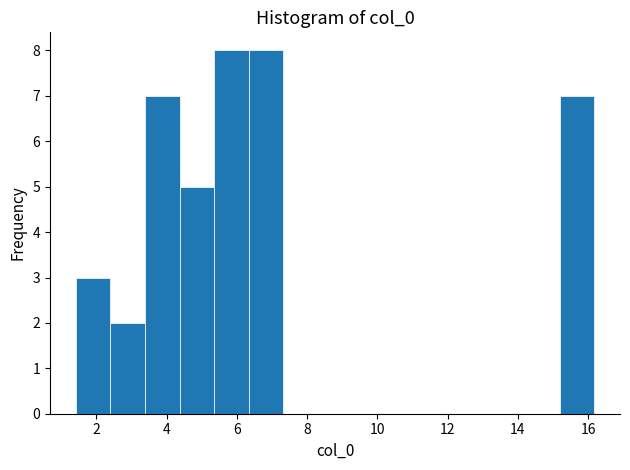

Reading left to right, list every bar in this chart as the range it spans on the x-axis followed by its height. Neither the bar edges nor the heights are printed on the chart, so give them approximately, as read against the axes.

1.4 to 2.4: 3
2.4 to 3.4: 2
3.4 to 4.4: 7
4.4 to 5.4: 5
5.4 to 6.4: 8
6.4 to 7.4: 8
7.4 to 8.4: 0
8.4 to 9.2: 0
9.2 to 10.2: 0
10.2 to 11.2: 0
11.2 to 12.2: 0
12.2 to 13.2: 0
13.2 to 14.2: 0
14.2 to 15.2: 0
15.2 to 16.2: 7